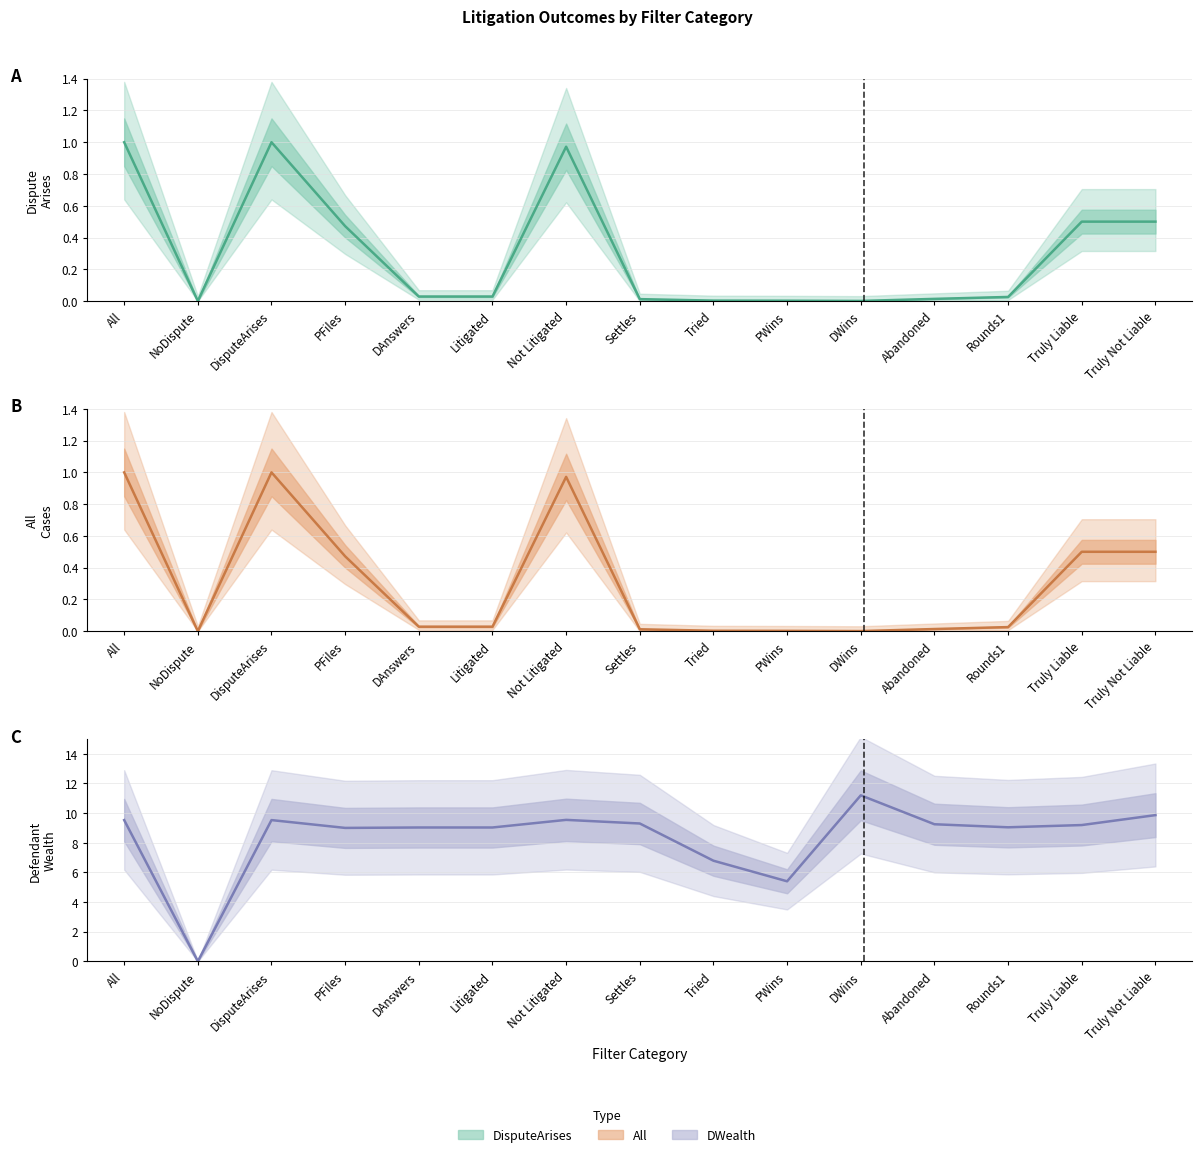

Reading left to right, what are all the values shown in this chart?

DisputeArises: 1.0	0.0	1.0	0.5	0.0	0.0	1.0	0.0	0.0	0.0	0.0	0.0	0.0	0.5	0.5
All: 1.0	0.0	1.0	0.5	0.0	0.0	1.0	0.0	0.0	0.0	0.0	0.0	0.0	0.5	0.5
DWealth: 9.5	0.0	9.5	9.0	9.0	9.0	9.5	9.3	6.8	5.4	11.2	9.2	9.0	9.2	9.9